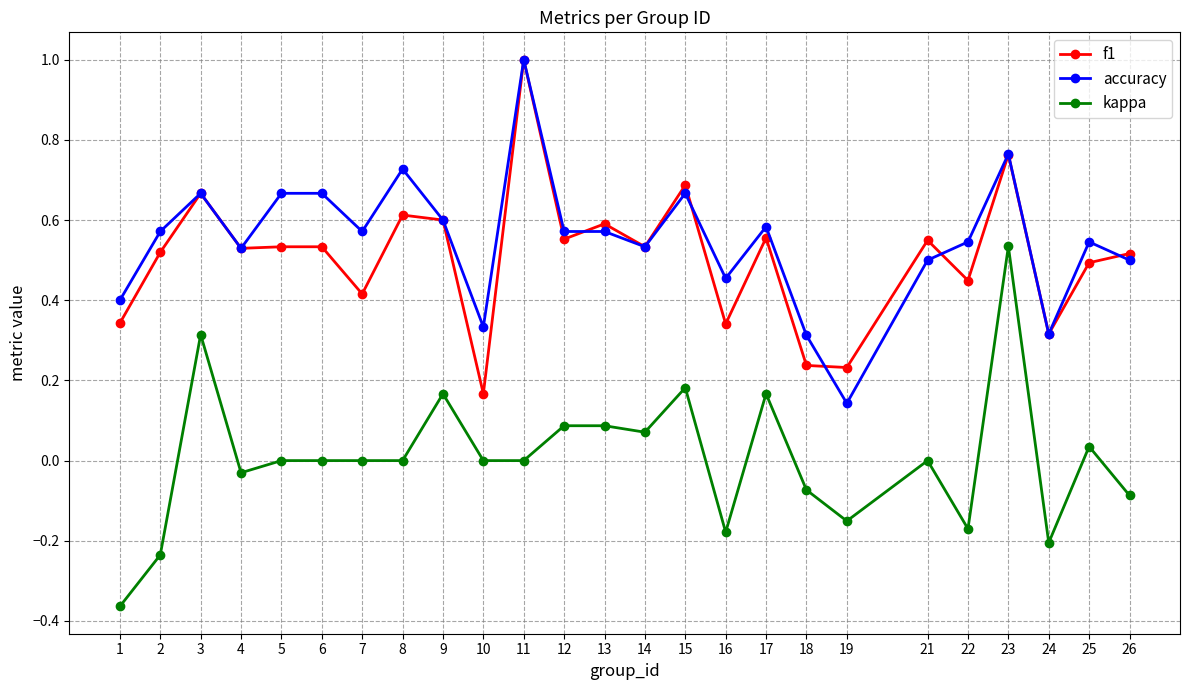

Which category has the highest value across all series?

11